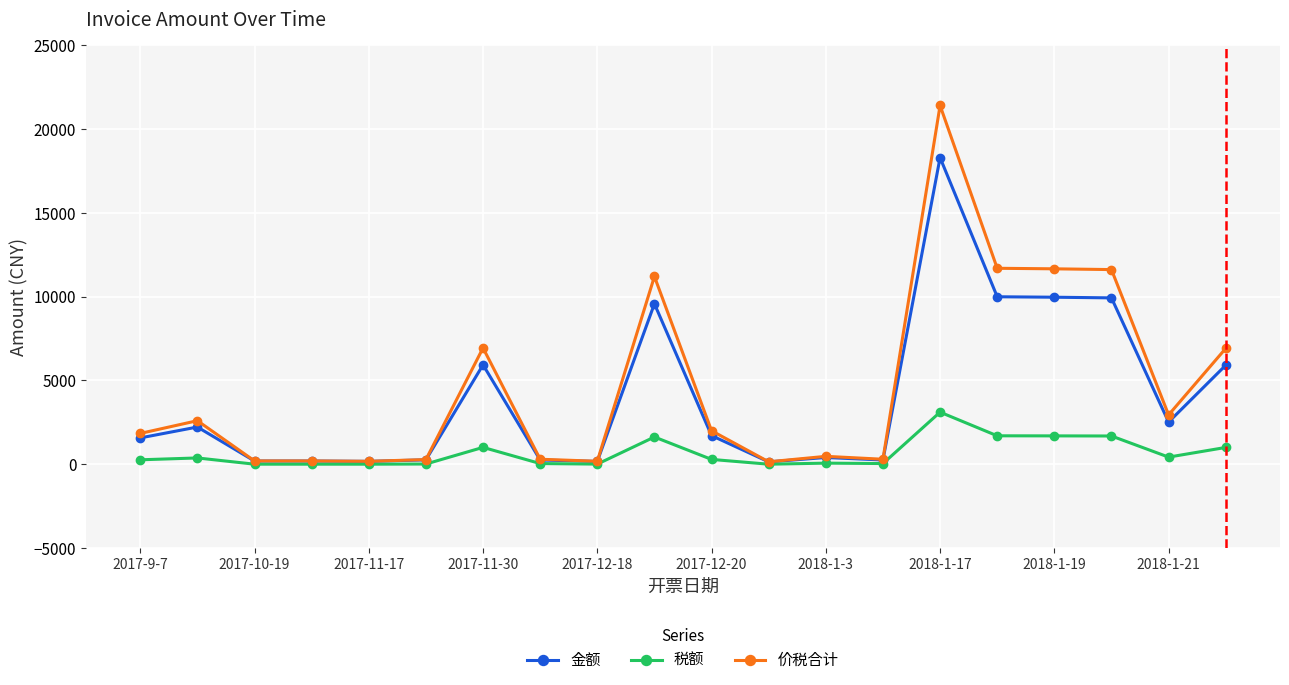

Rank the series by their maximum value, from lowest to highest.

税额, 金额, 价税合计